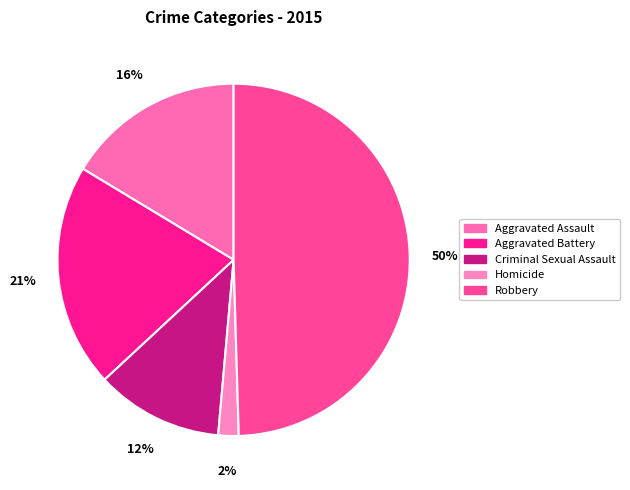

How many slices are in this pie chart?

5